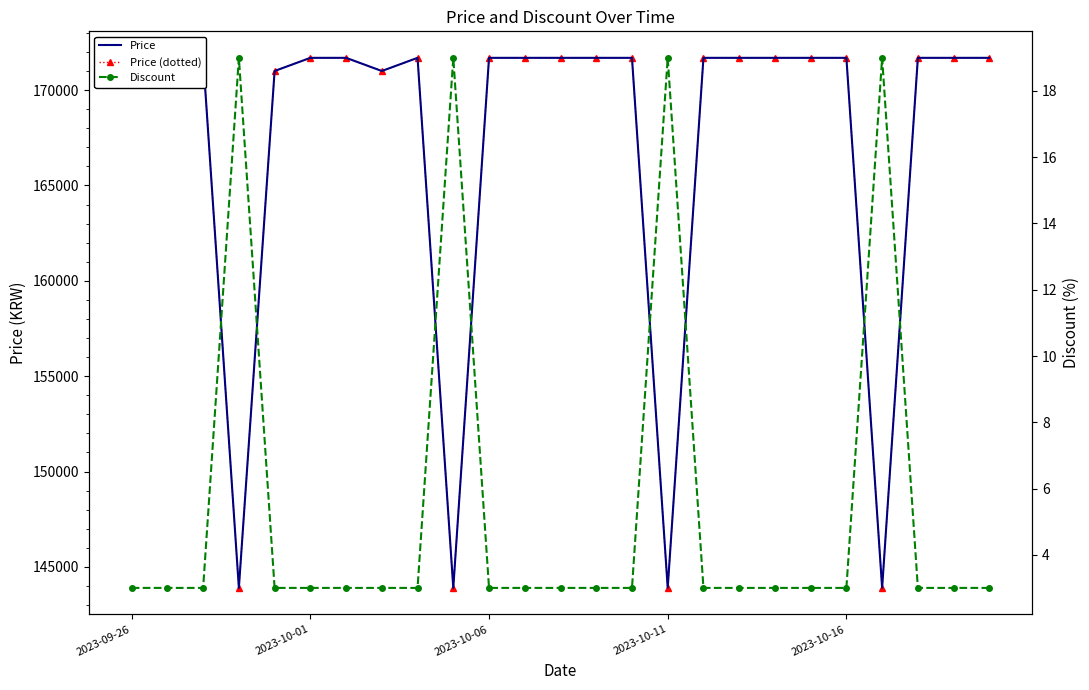

Reading right to left, list all the values displayed in this chart.

Price: 171690	171690	171690	143900	171690	171690	171690	171690	171690	143900	171690	171690	171690	171690	171690	143900	171690	171000	171690	171690	171000	143900	171690	171000	171000
Price (dotted): 171690	171690	171690	143900	171690	171690	171690	171690	171690	143900	171690	171690	171690	171690	171690	143900	171690	171000	171690	171690	171000	143900	171690	171000	171000
Discount: 3	3	3	19	3	3	3	3	3	19	3	3	3	3	3	19	3	3	3	3	3	19	3	3	3